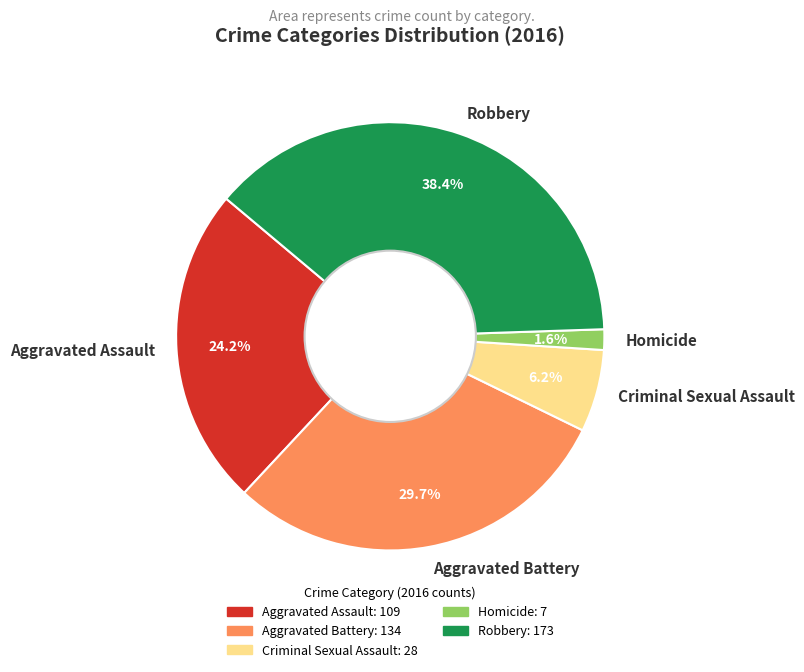

How many segments does this pie chart have?

5